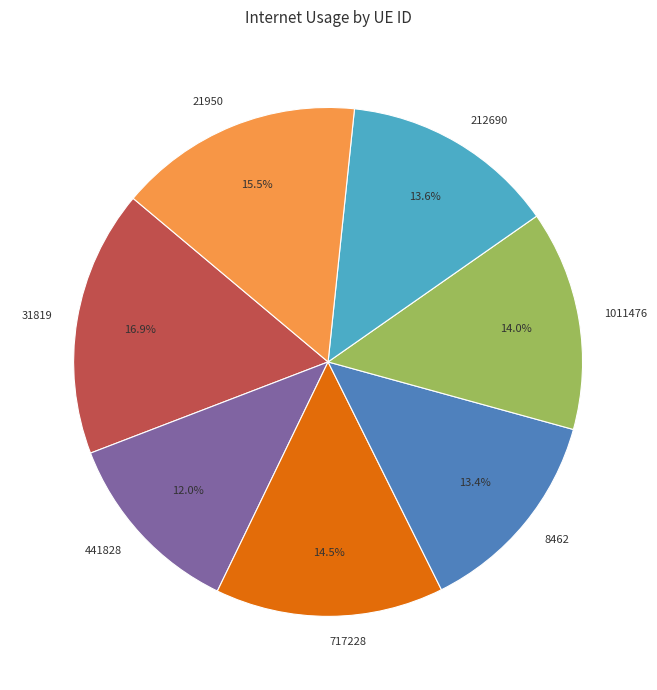

Is there any slice that represents more than half of the pie?

No